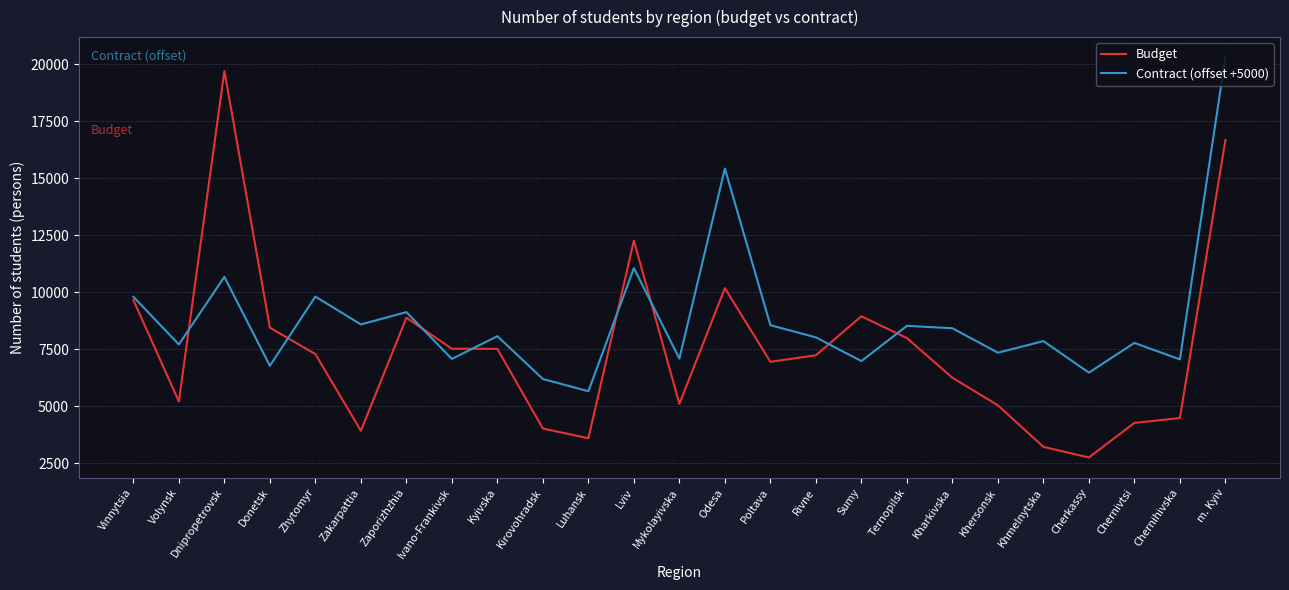

Is it true that Budget equals 9852 at Ivano-Frankivsk?

False